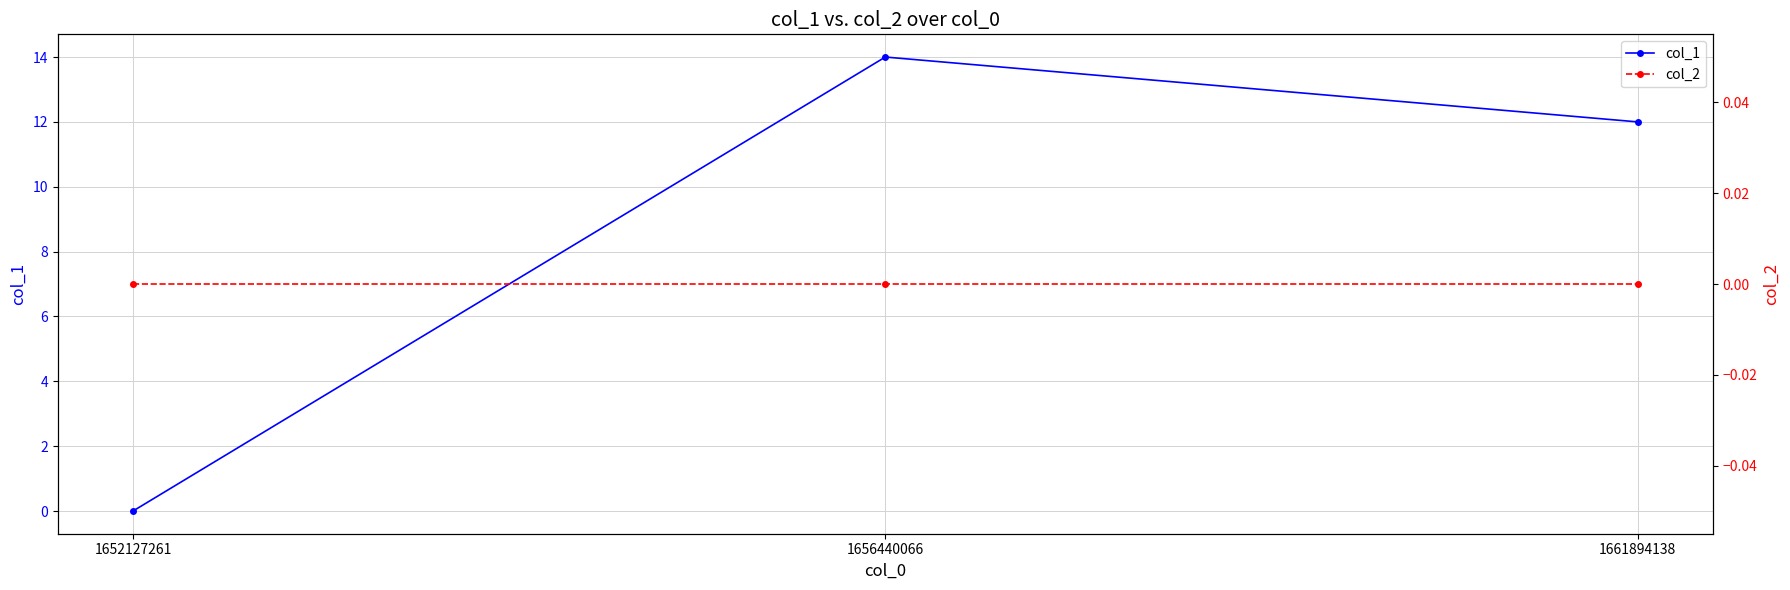

Reading left to right, transcribe all the data shown in this chart.

col_1: 0	14	12
col_2: 0	0	0